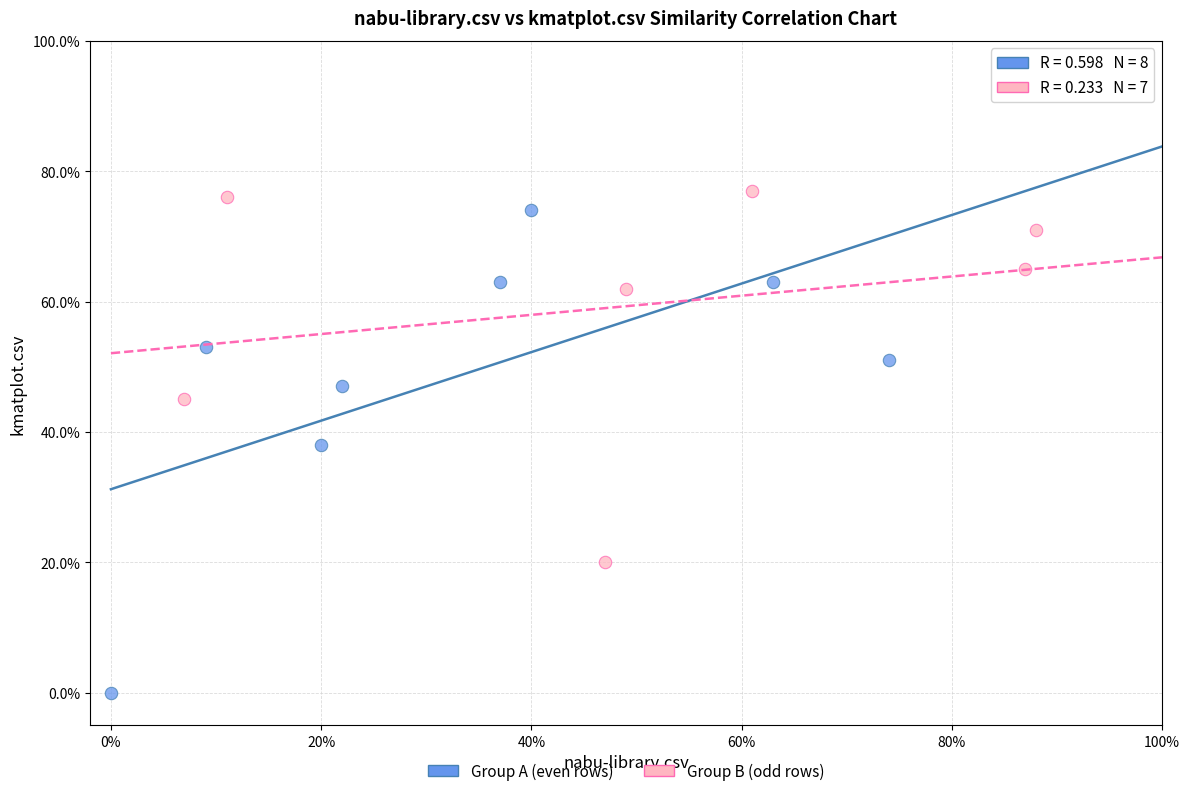

Which series reaches the minimum Y coordinate?

Group A (even rows)